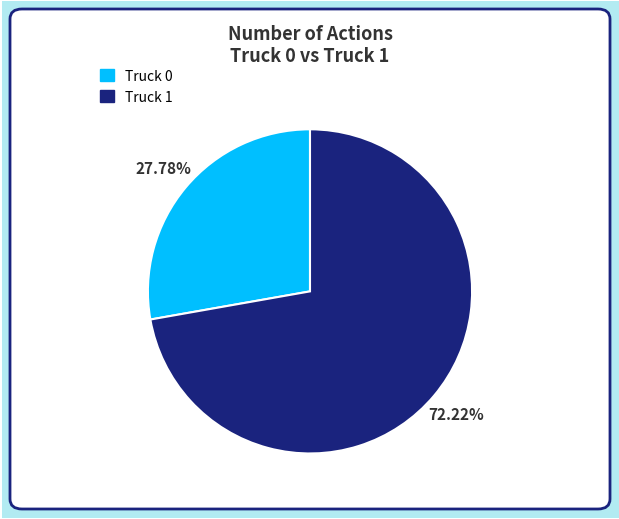

To the nearest percent, what is the difference between the largest and smallest slice percentages?

44%